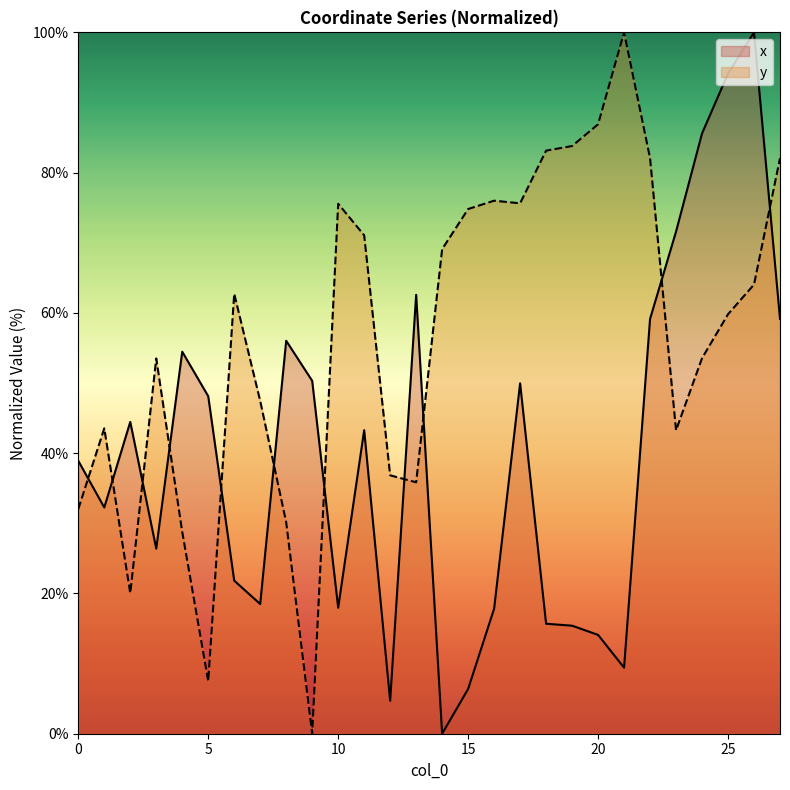

At how many categories does at least one series exceed 19?

28